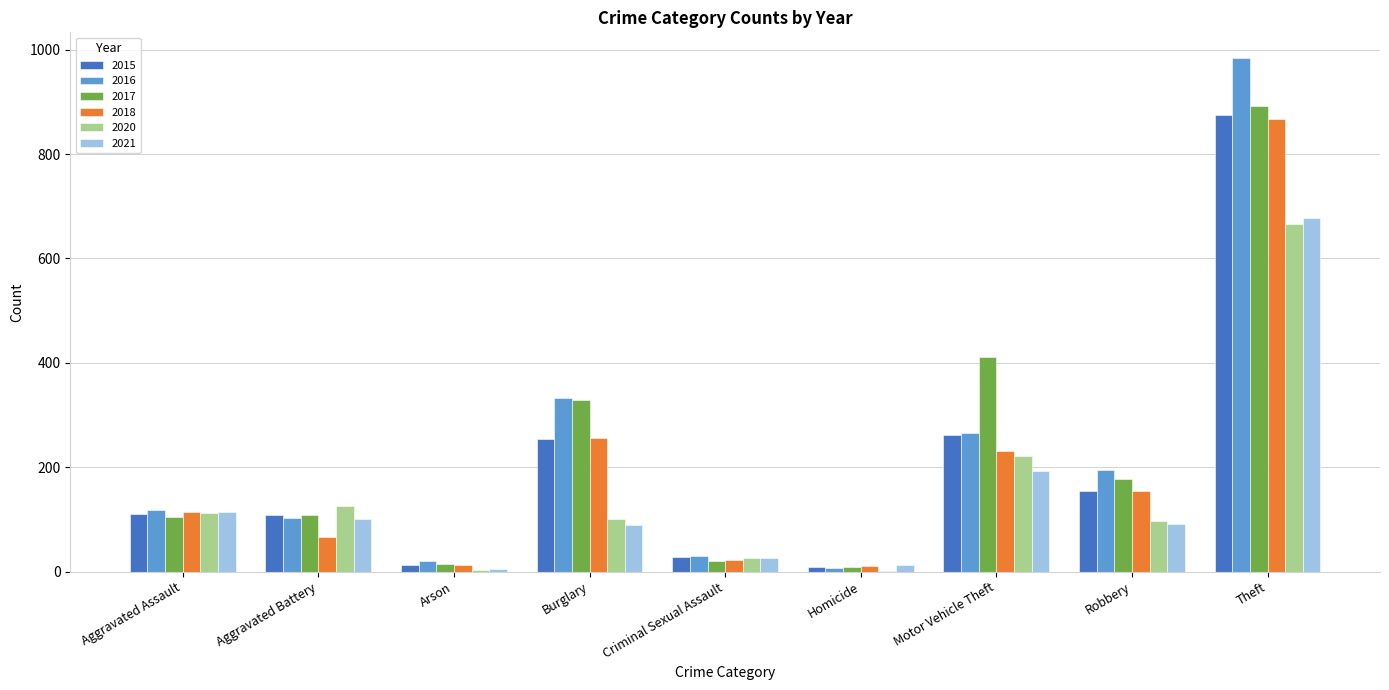

At which category is the sum across all series the highest?

Theft